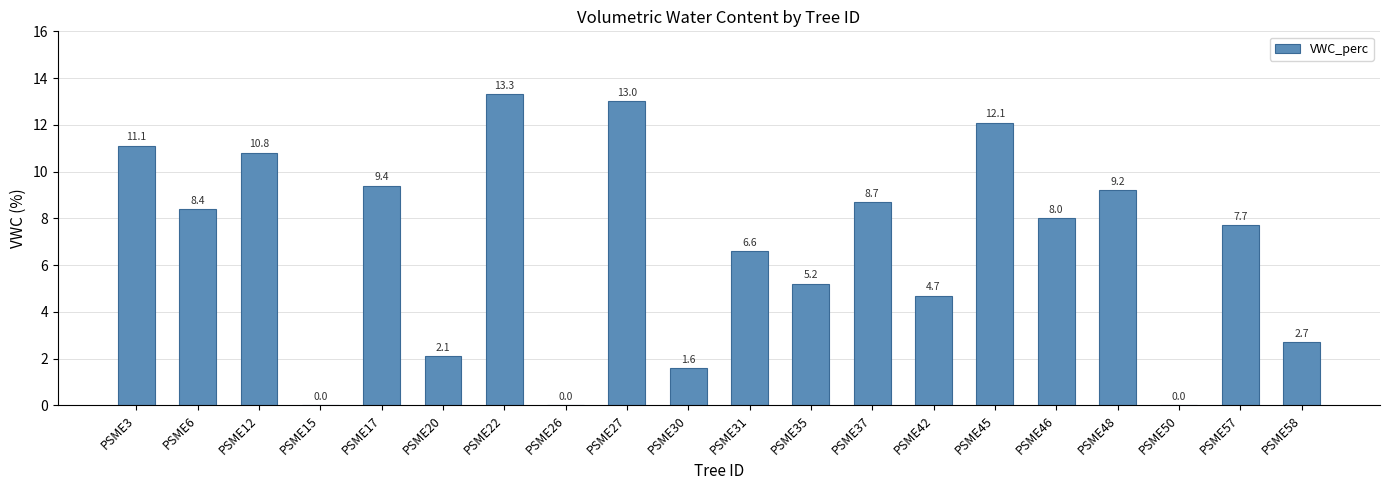

What is the sum of all values?

134.6